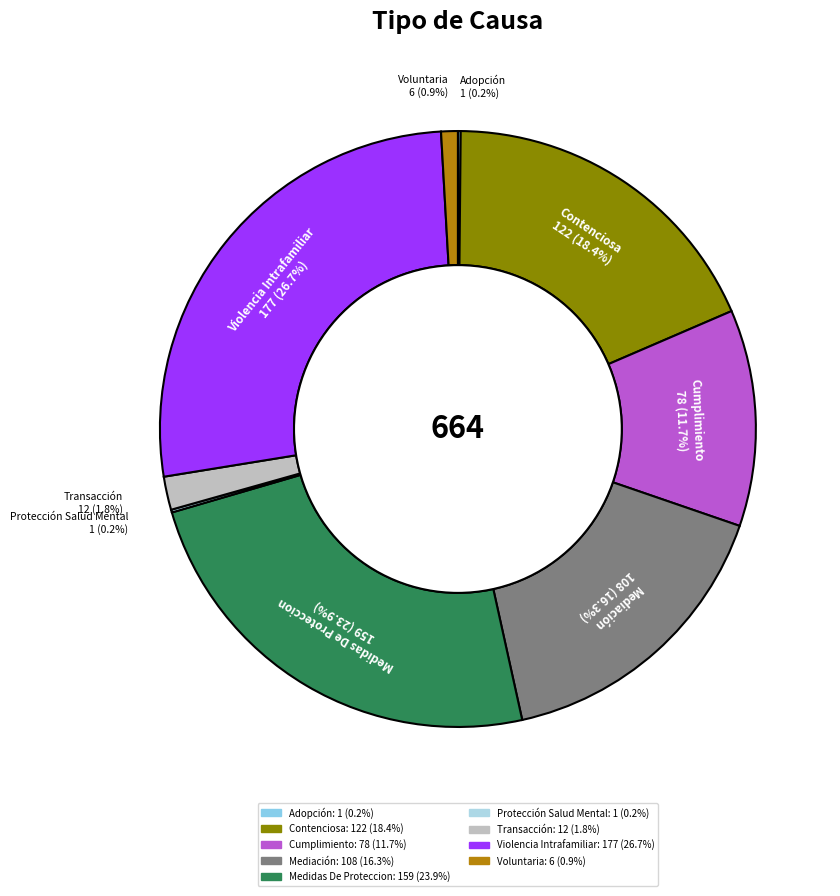

What portion of the pie excludes Cumplimiento?

88.3%